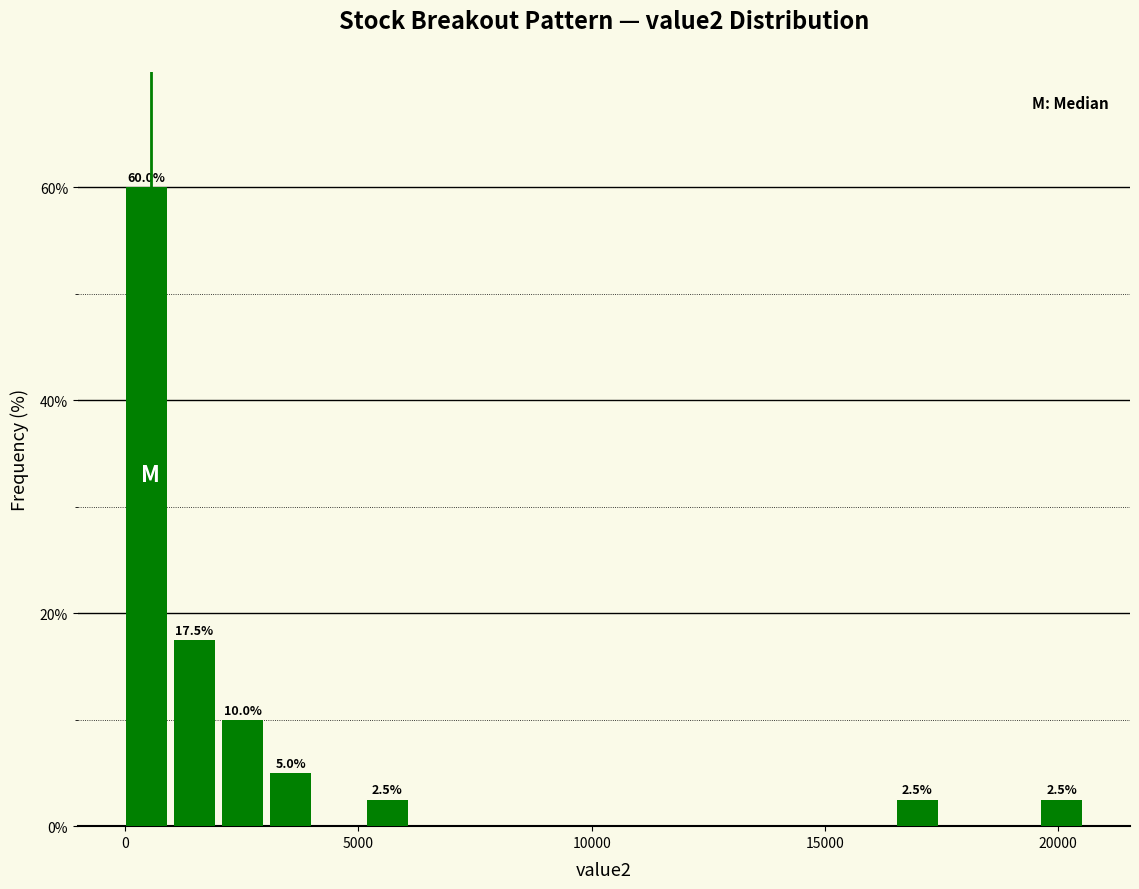

Around what value on the x-axis is the tallest bar? Give the approximate position of its centre, as read against the axis.

500